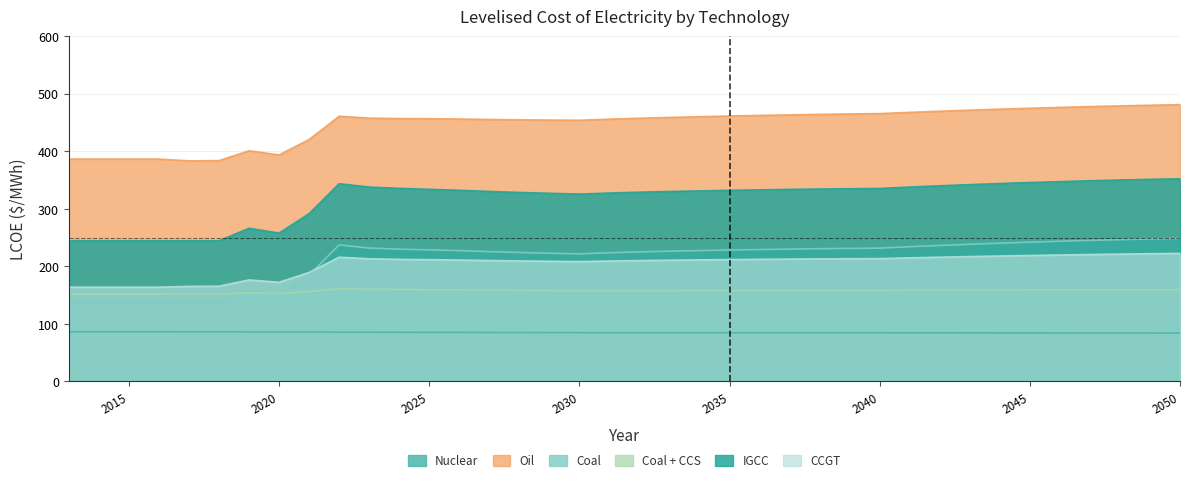

What are all the series names shown in the legend?

Nuclear, Oil, Coal, Coal + CCS, IGCC, CCGT